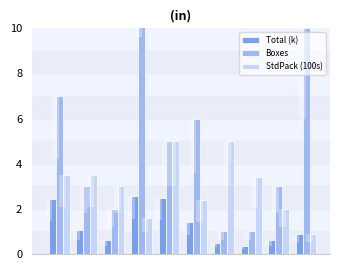

Which series has the largest range (max minus min)?

Boxes